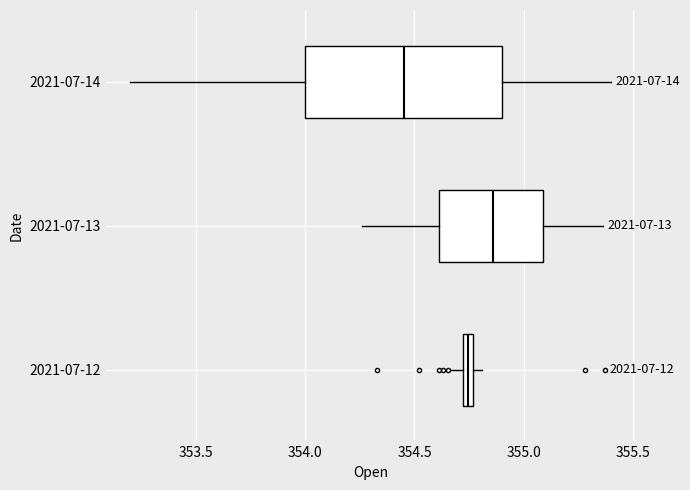

Which box is the widest, from its left edge to its right edge?

2021-07-14